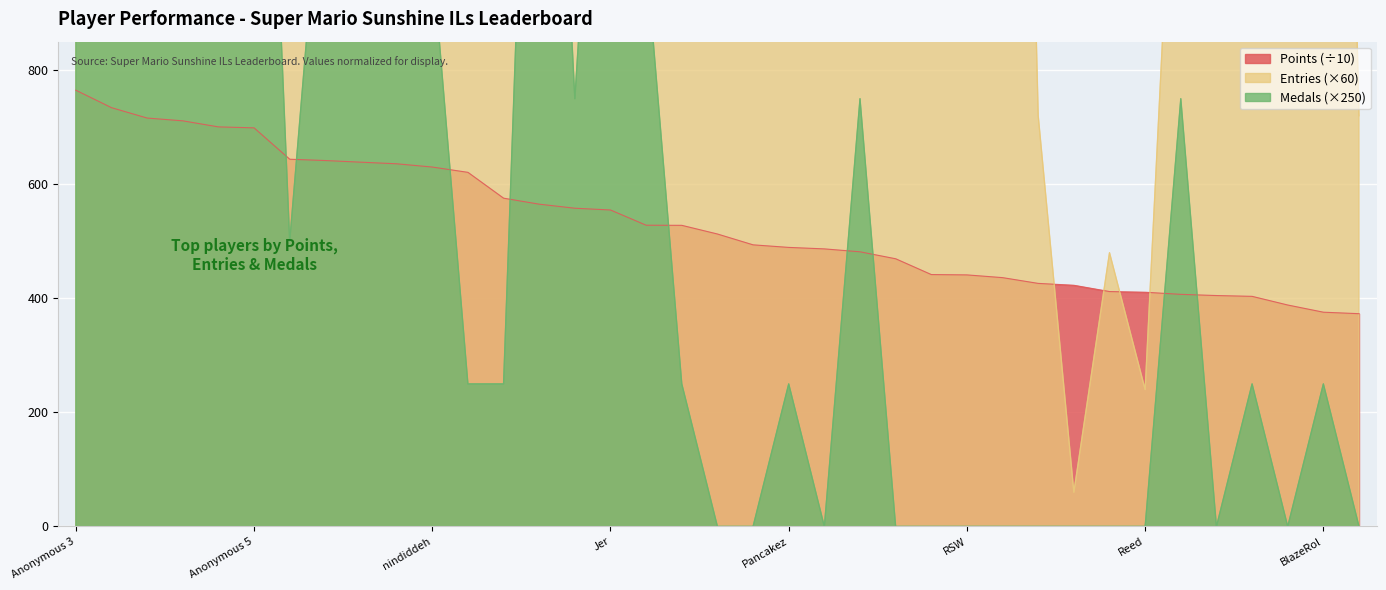

What is the minimum value for Entries?

60.0